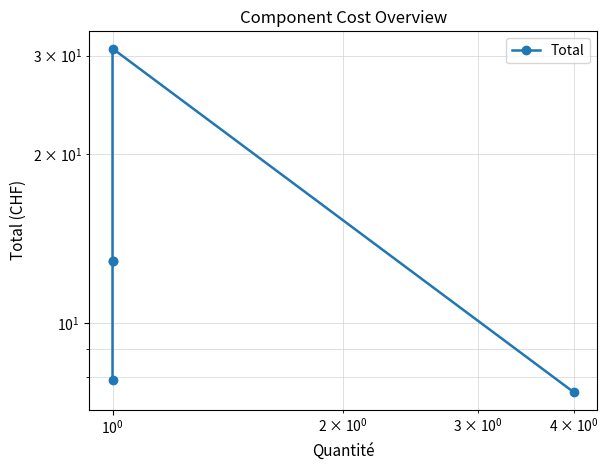

How many lines are shown in the chart?

1